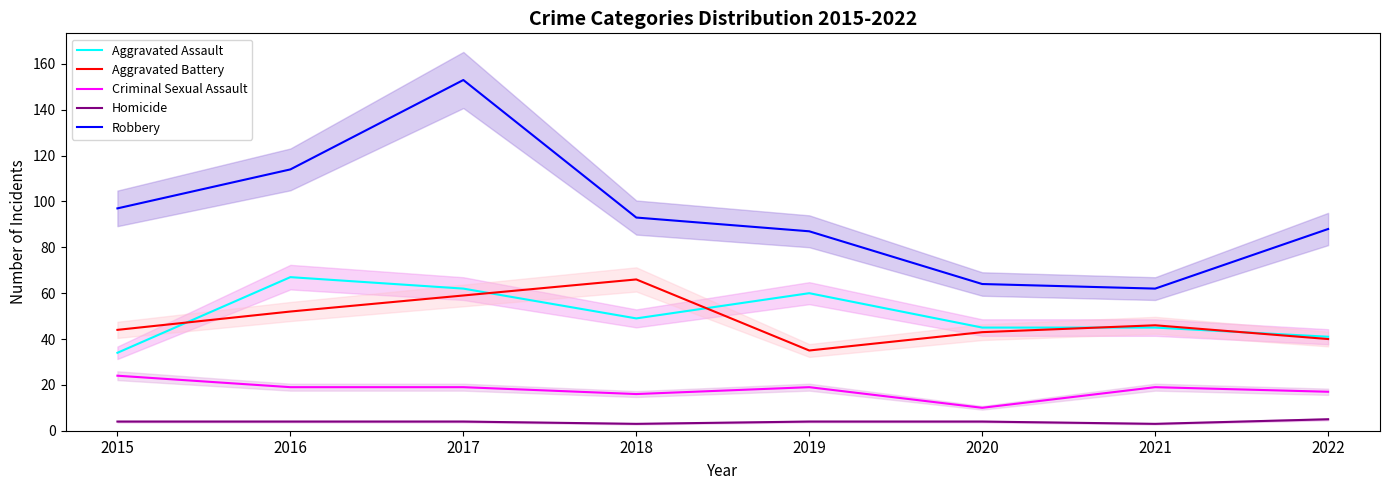

At how many categories does at least one series exceed 29?

8